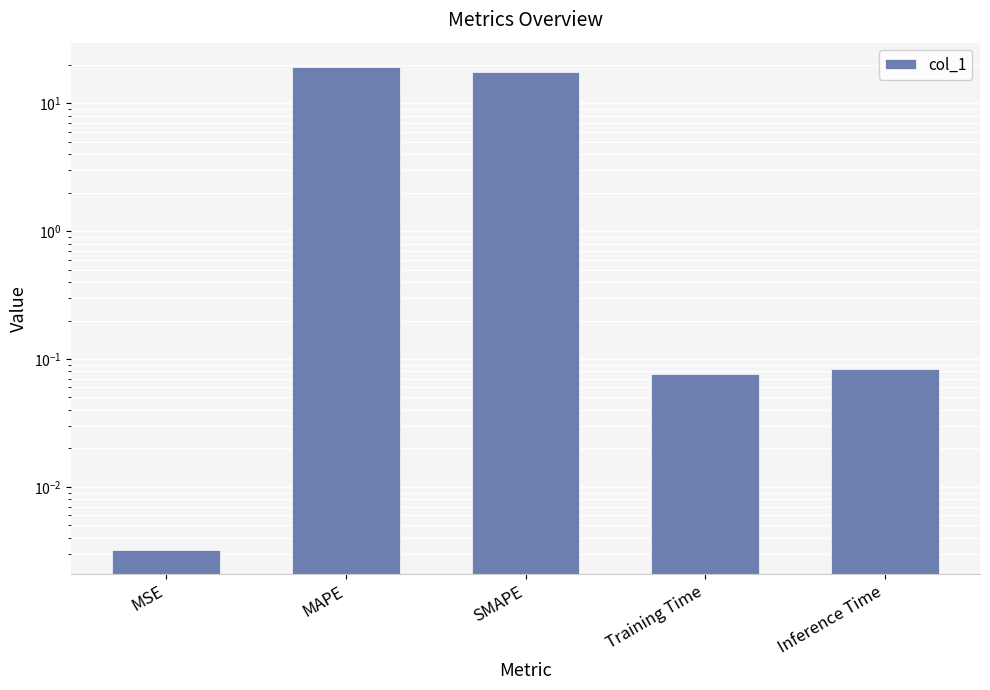

What is the difference between the maximum and second lowest values?

19.3